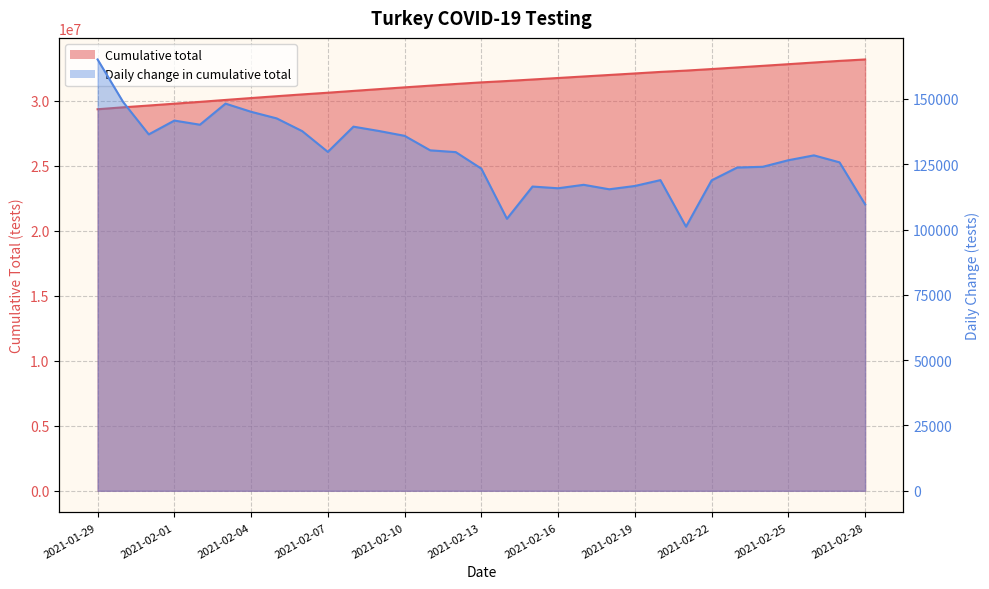

At which category is the sum across all series the highest?

2021-02-28